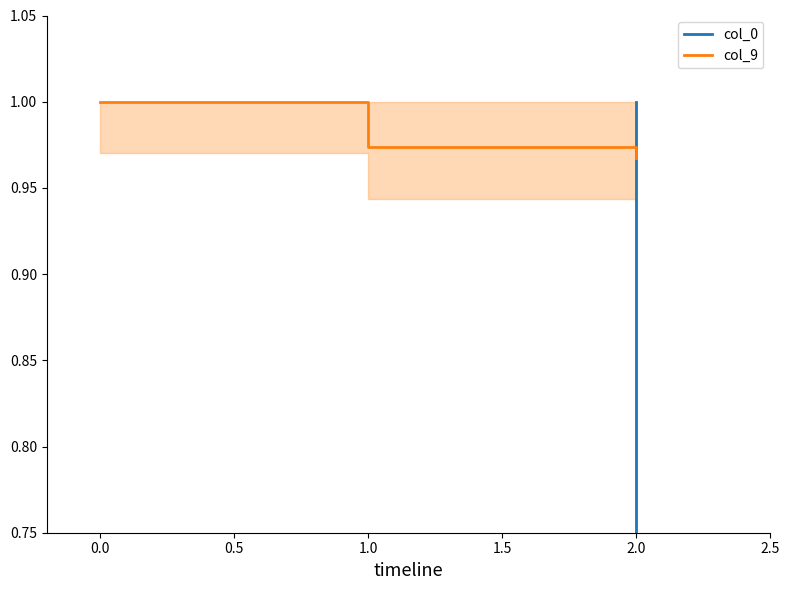

Which series has the widest spread of values?

col_0